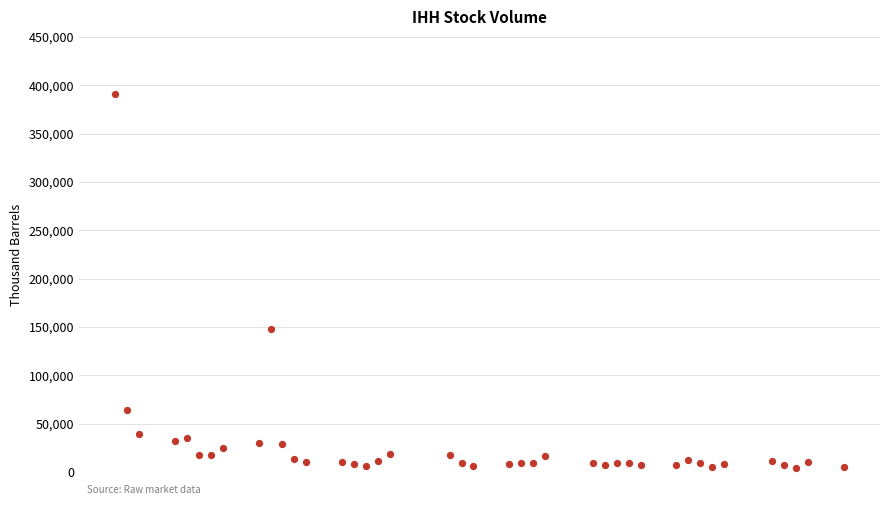

What is the range of X values (max minus min)?

61.0